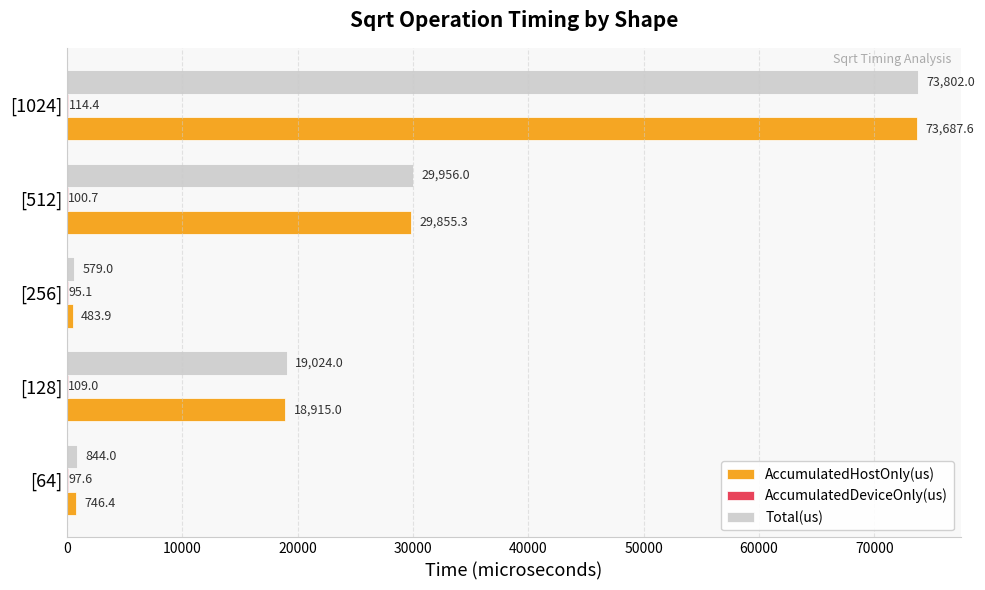

What is the sum of all AccumulatedHostOnly(us) values?

123688.2